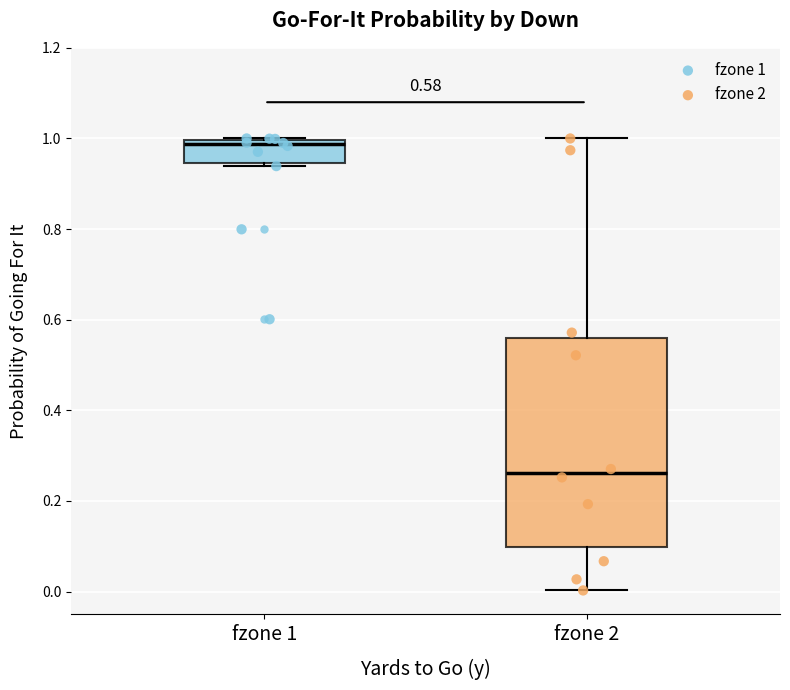

Which box has the highest median line?

fzone 1